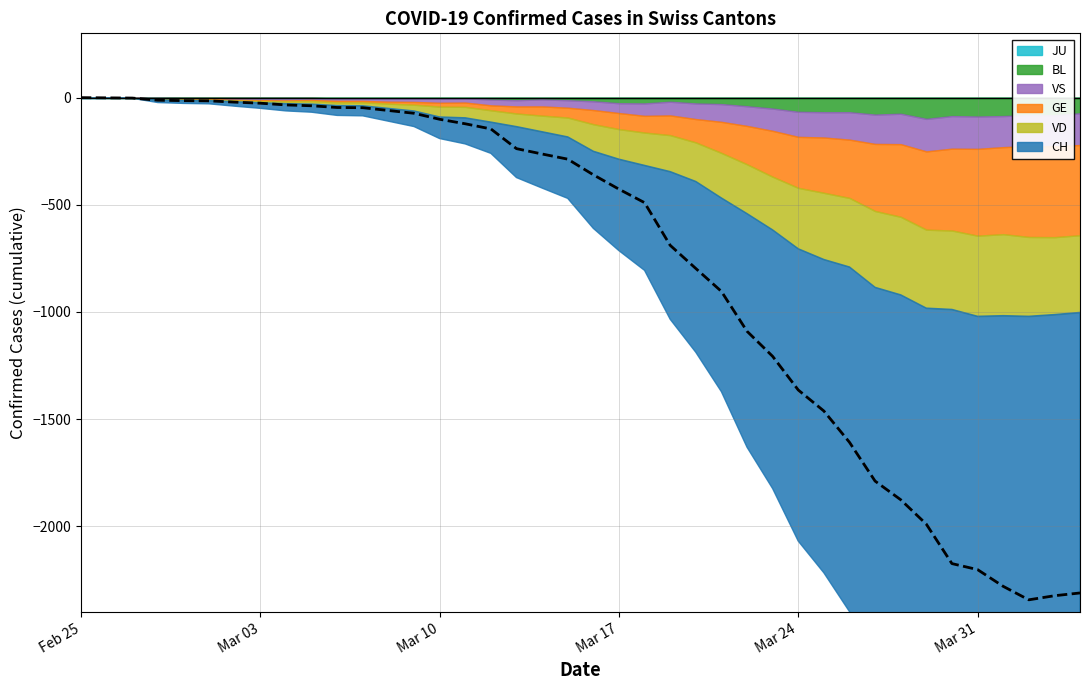

True or false: GE and BL intersect in this chart.

False